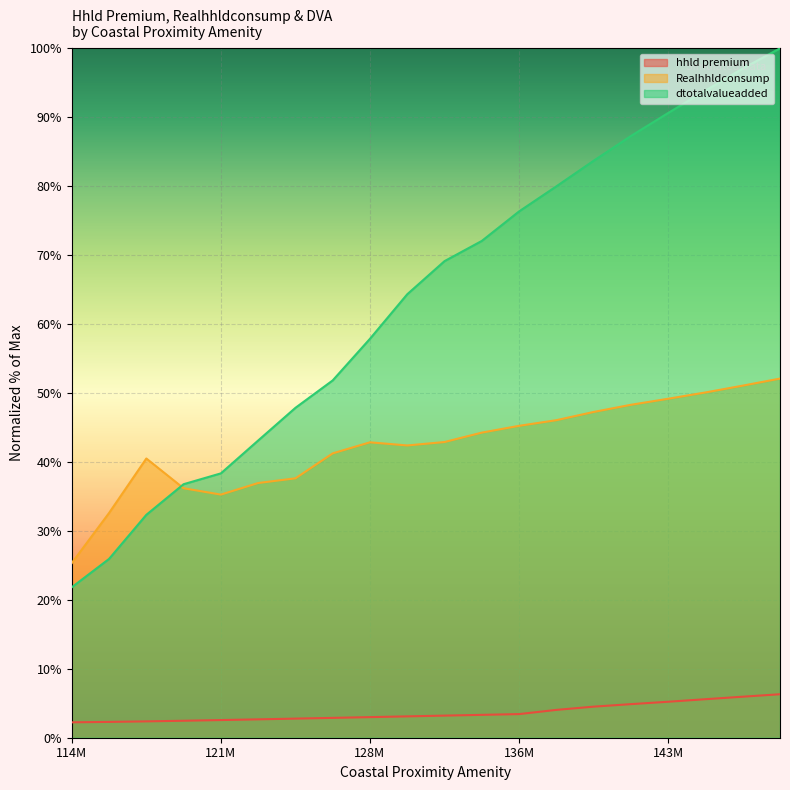

True or false: Realhhldconsump has more than 1 interior local peaks.

True